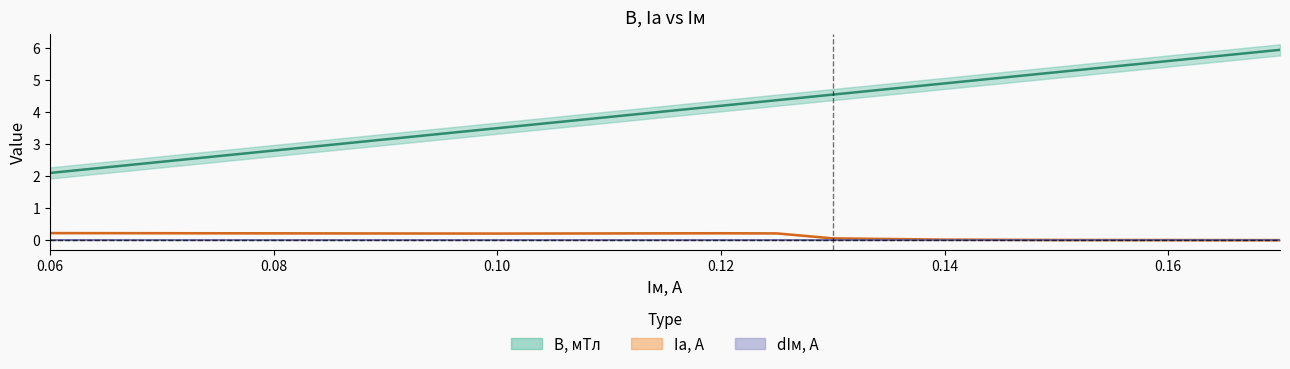

Reading right to left, transcribe all the data shown in this chart.

B, мТл: 6.0	5.6	5.2	4.9	4.5	4.4	4.2	3.9	3.5	2.1
dB, мТл: 0.2	0.2	0.2	0.2	0.2	0.2	0.2	0.2	0.2	0.2
Iа, А: 0.0	0.0	0.0	0.0	0.1	0.2	0.2	0.2	0.2	0.2
dIм, А: 0.0	0.0	0.0	0.0	0.0	0.0	0.0	0.0	0.0	0.0
dIа, А: 0.0	0.0	0.0	0.0	0.0	0.0	0.0	0.0	0.0	0.0